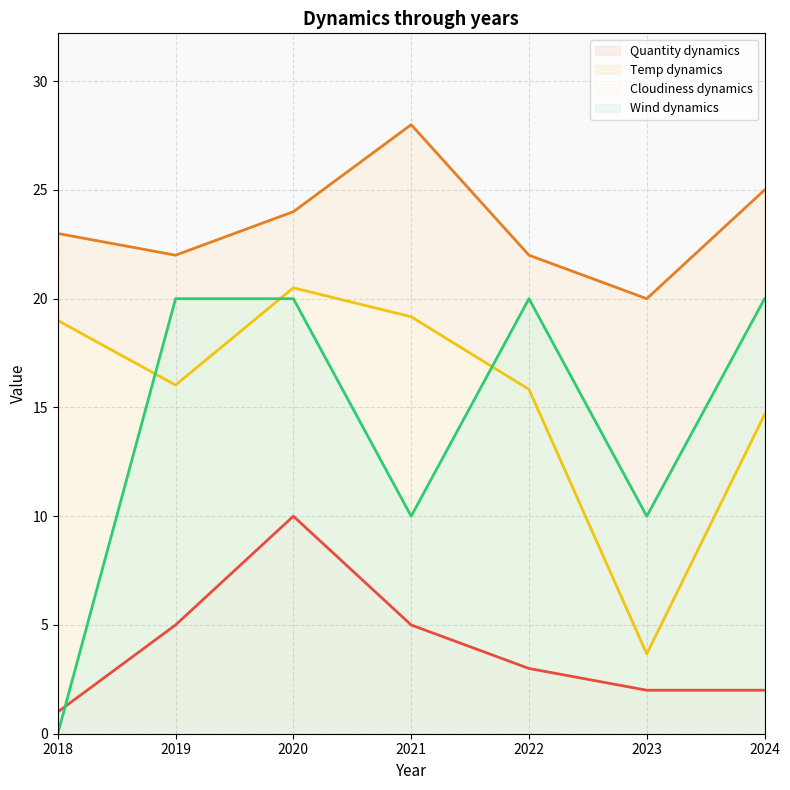

At which category is the sum across all series the highest?

2020